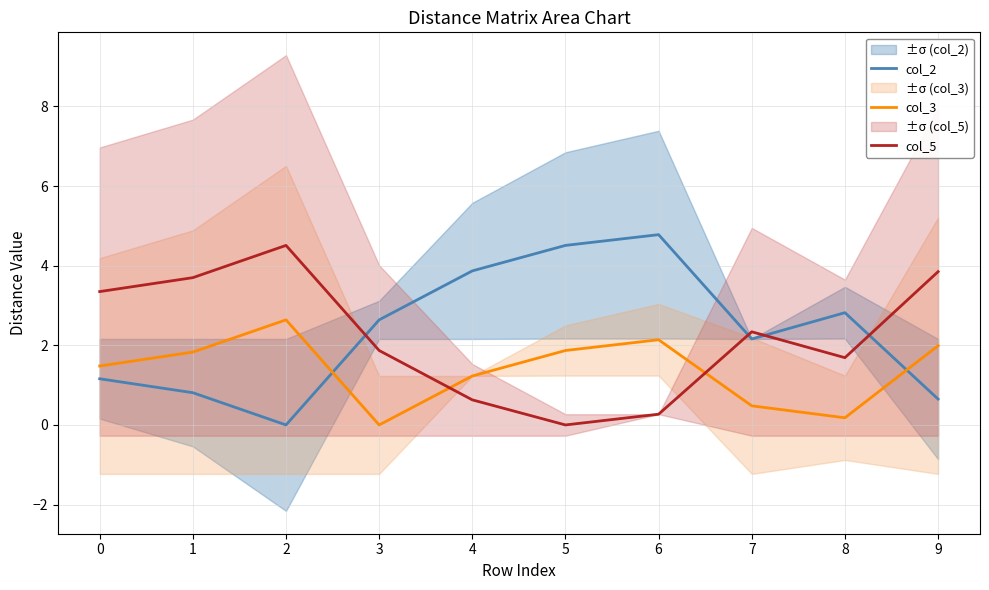

Between 1 and 8, which is larger?

8